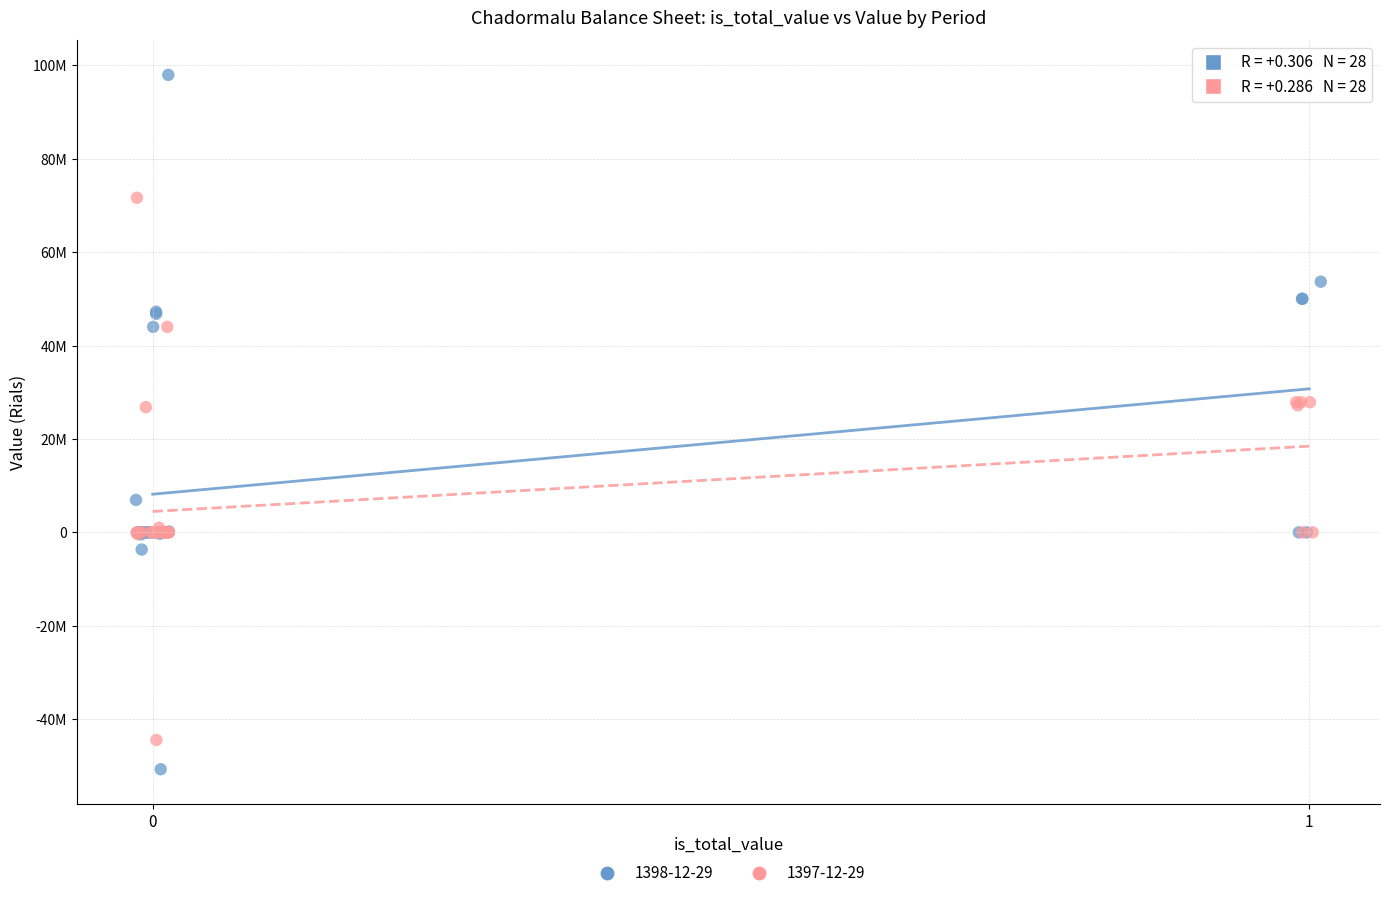

What are all the series names shown in the legend?

1398-12-29, 1397-12-29